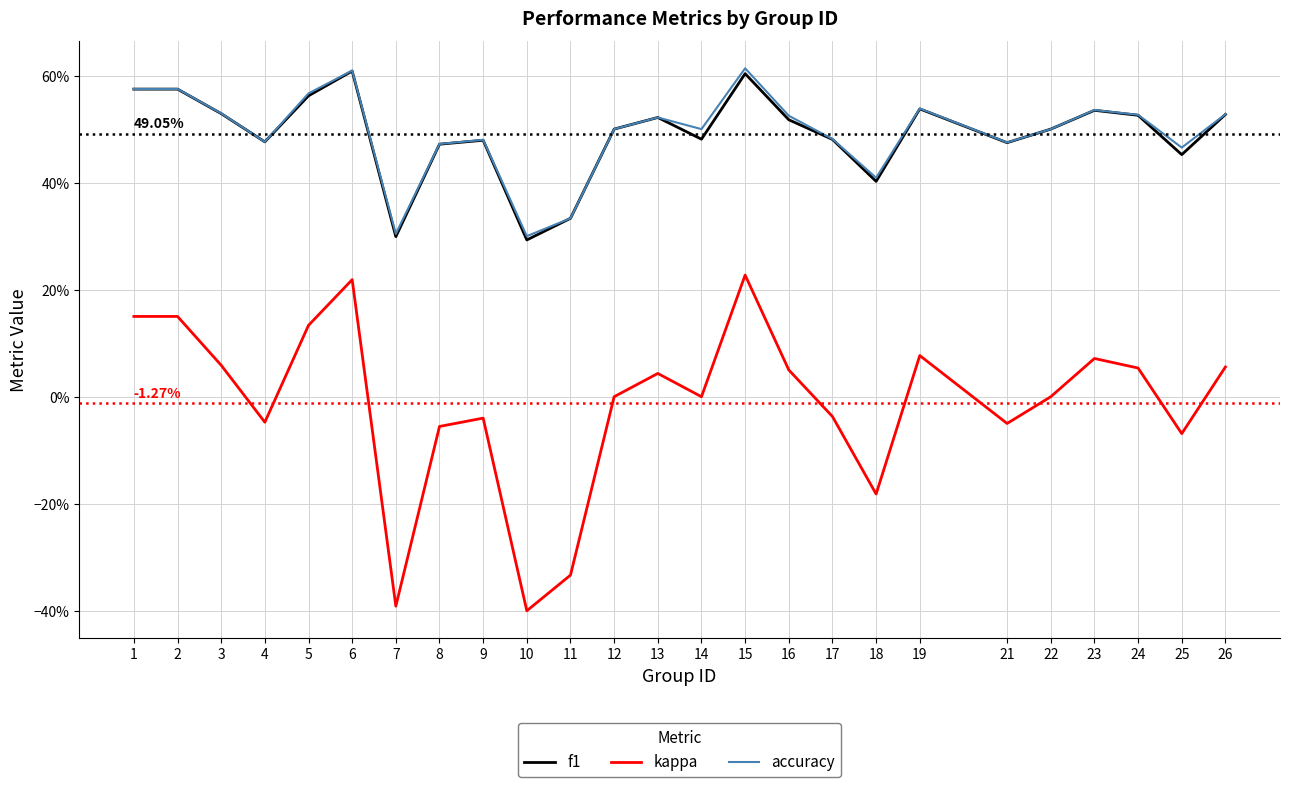

List the labels in order of kappa value, smallest first.

10, 7, 11, 18, 25, 8, 21, 4, 9, 17, 12, 14, 22, 13, 16, 24, 26, 3, 23, 19, 5, 1, 2, 6, 15